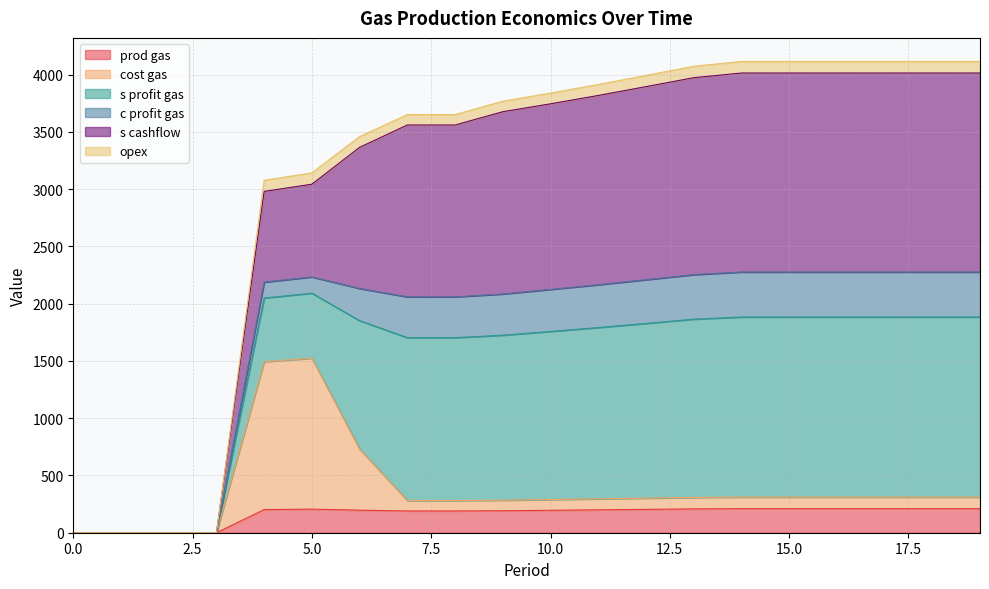

Does the chart have visible grid lines?

Yes